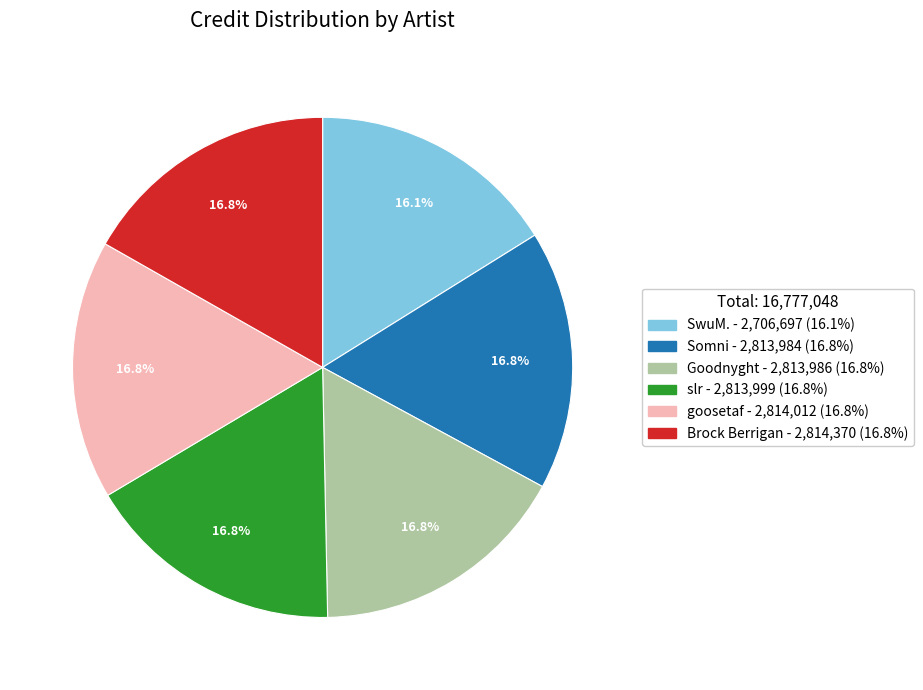

Is there any slice that represents more than half of the pie?

No